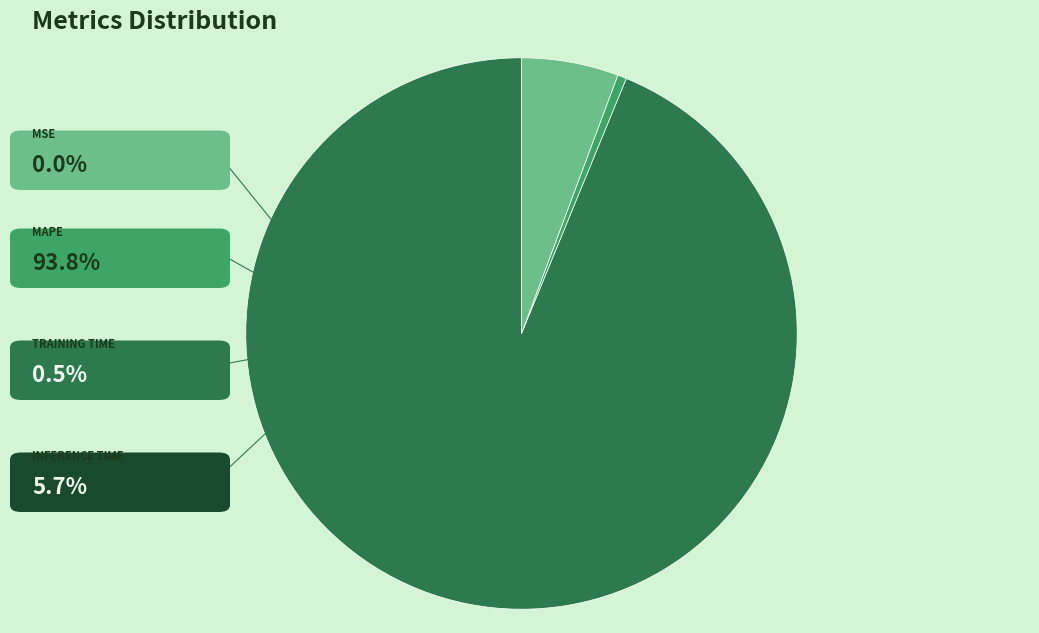

Is there a majority slice in this chart?

Yes